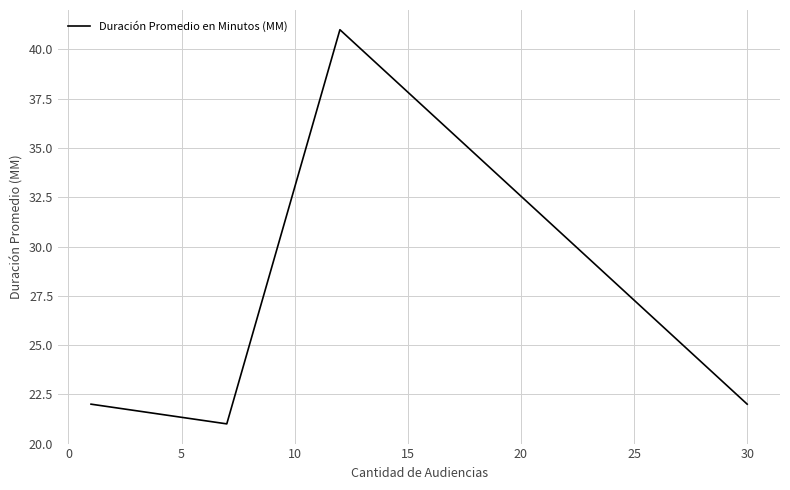

True or false: there are more than 0 points higher than both neighbors.

True